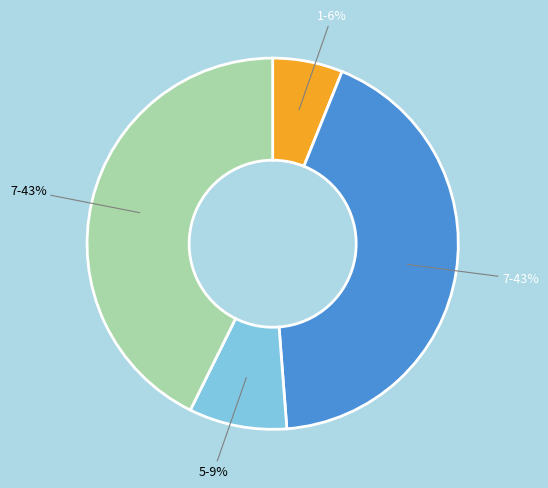

Does any single category account for the majority?

No